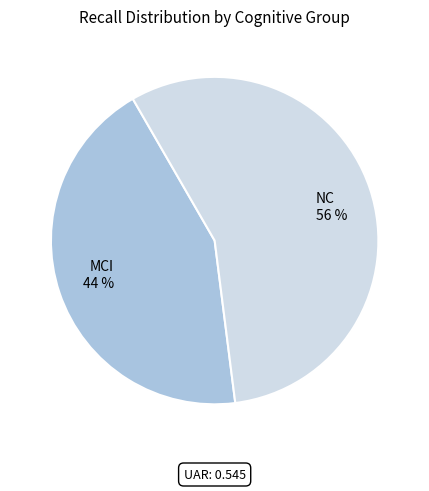

To the nearest percent, what percentage of the pie is MCI?

44%